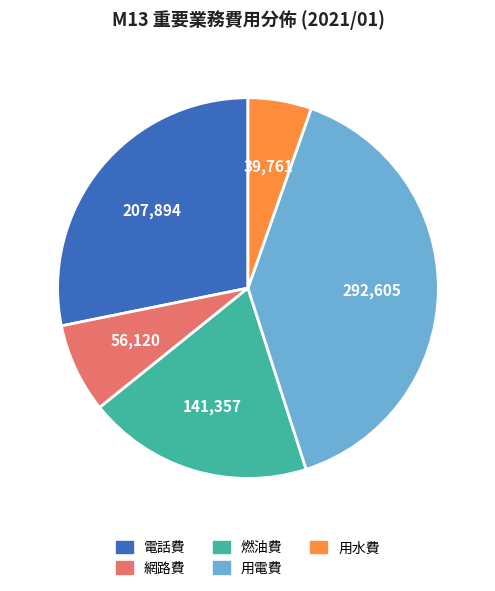

How many slices are in this pie chart?

5